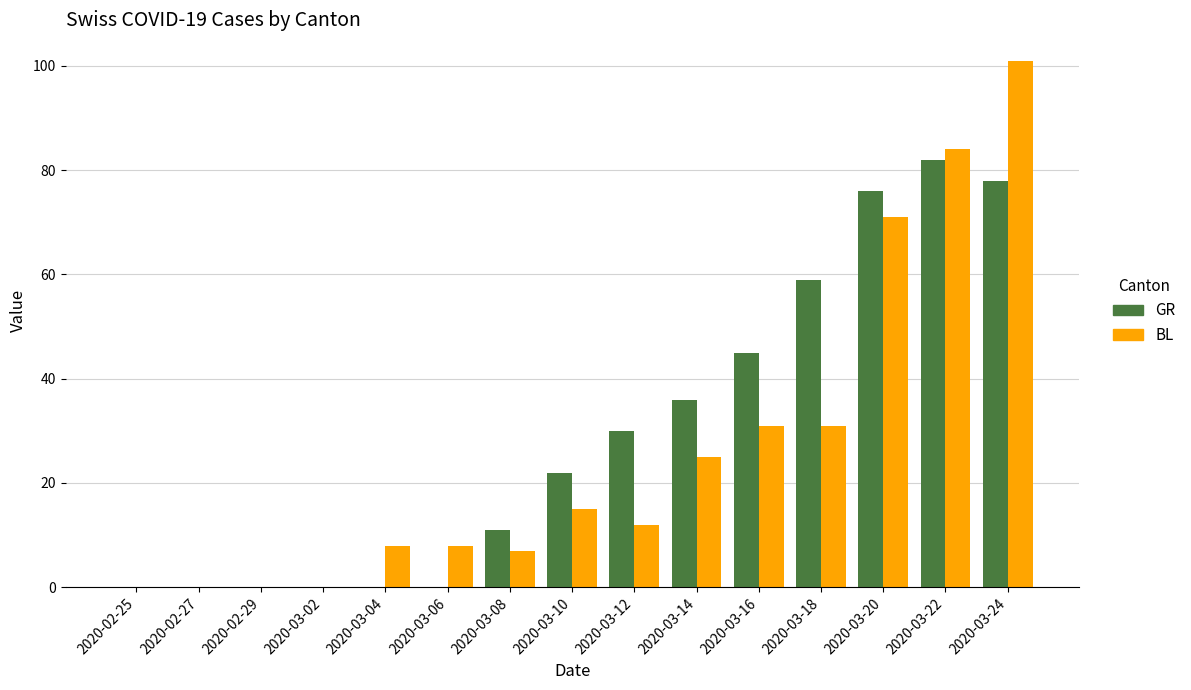

What is the average value of the GR series?

29